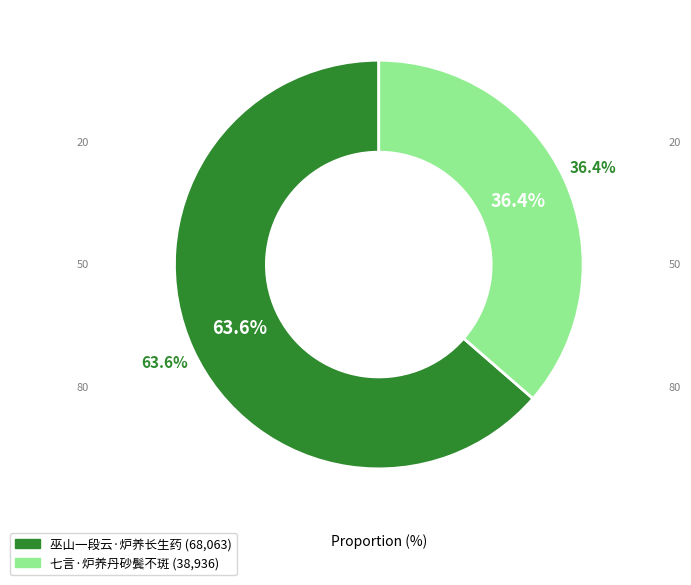

Which slice is the largest?

巫山一段云·炉养长生药